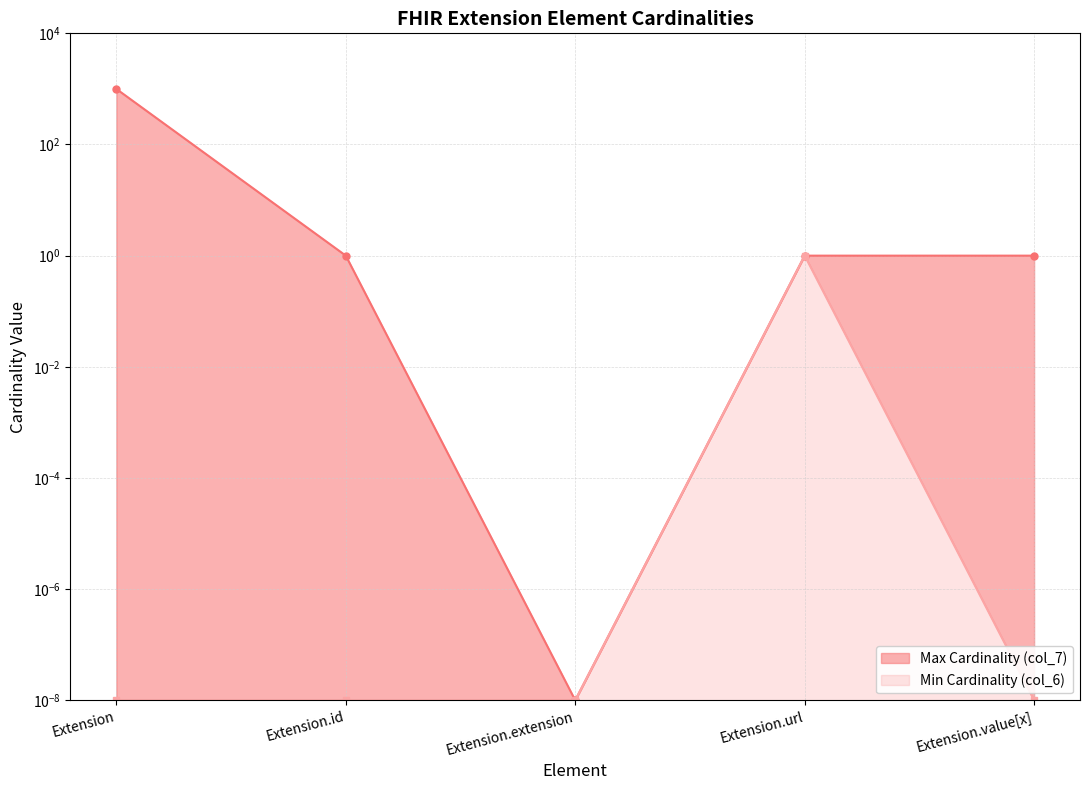

List the labels in order of Max Cardinality (col_7) value, largest first.

Extension, Extension.id, Extension.url, Extension.value[x], Extension.extension